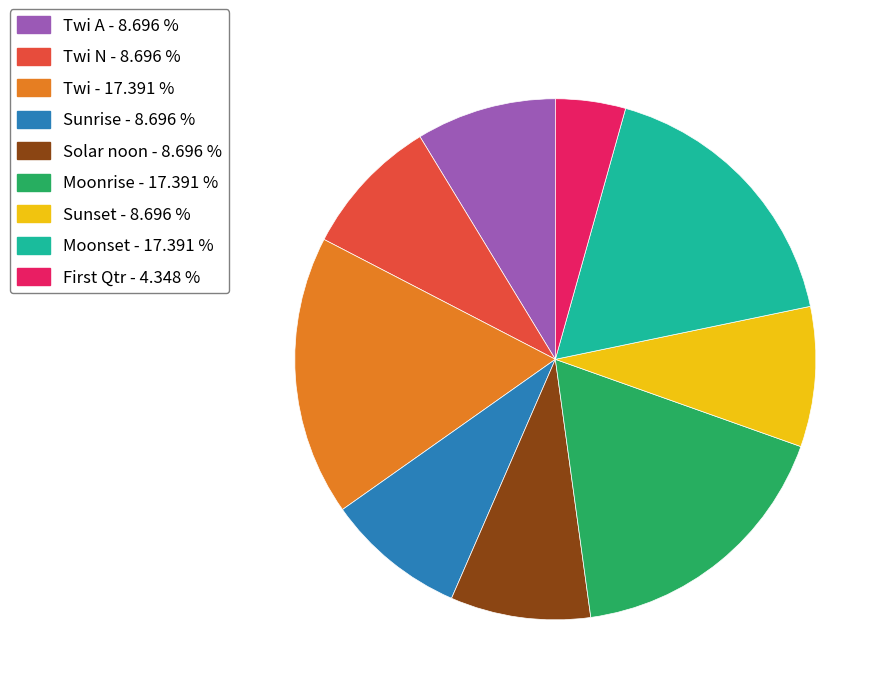

Combined, do Twi - 17.391 % and Solar noon - 8.696 % account for over 50%?

No